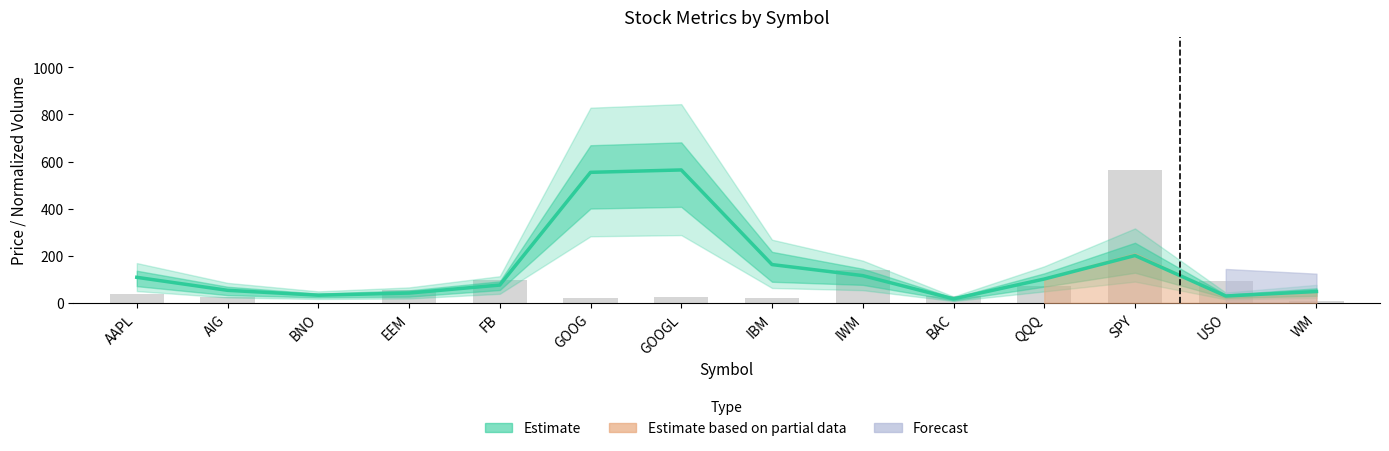

Between IBM and USO, which is larger?

IBM